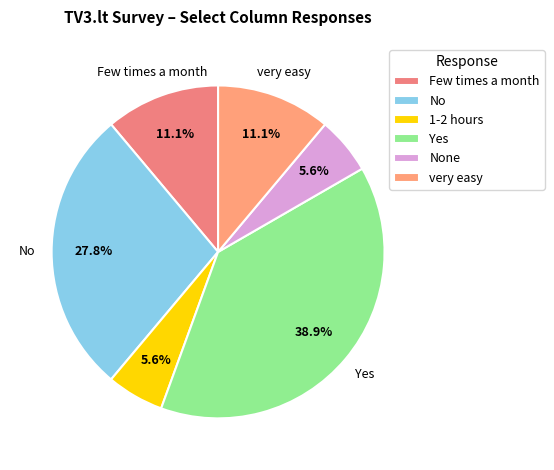

Count the number of slices in the pie.

6